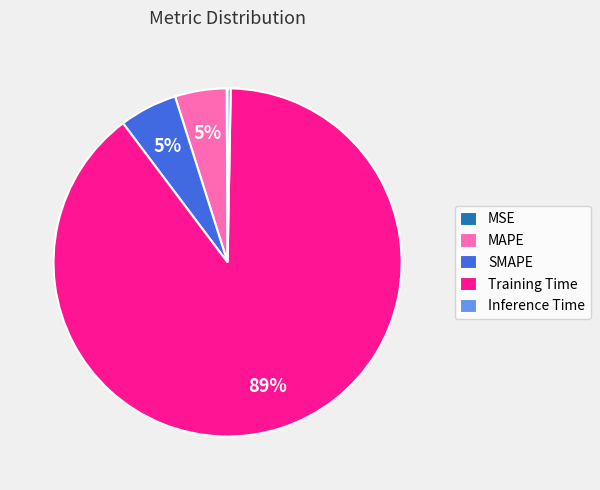

True or false: Inference Time accounts for 6% of the total.

False